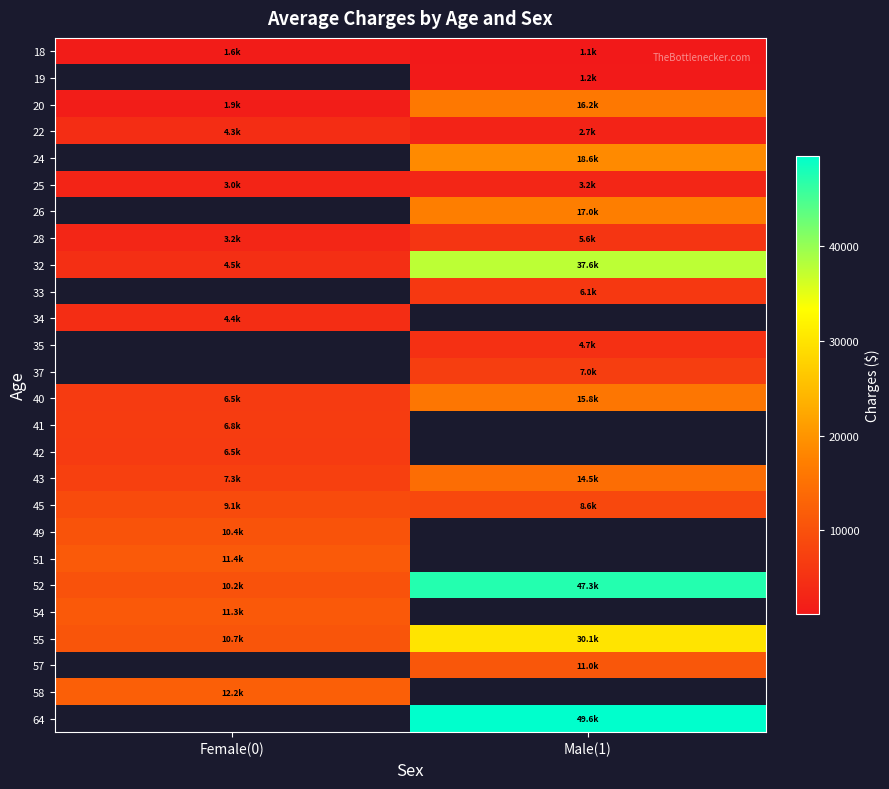

How many values in the 28 series are below 5615?

1